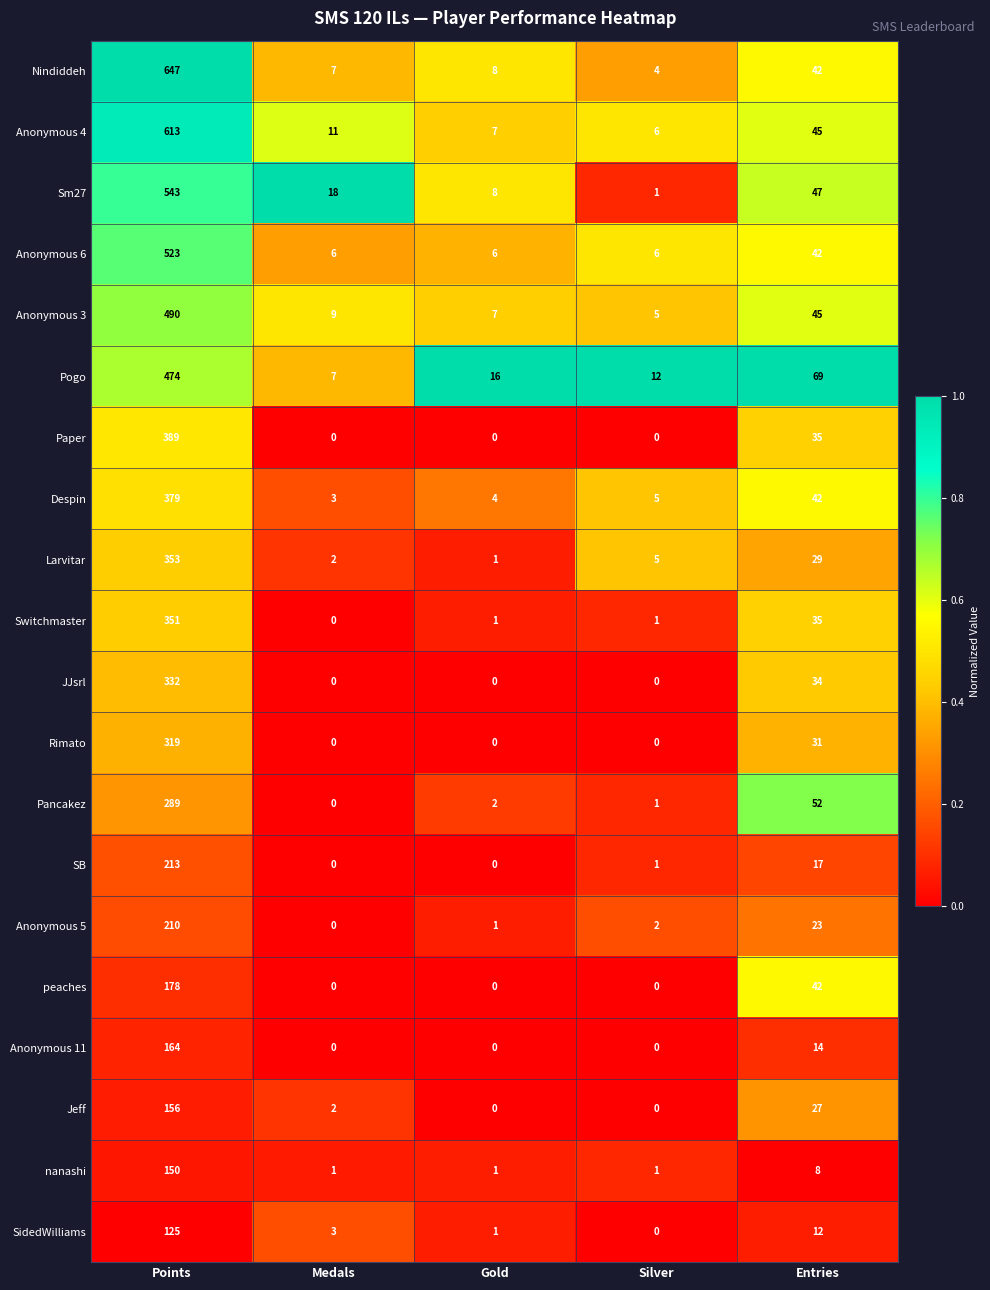

How many series are shown in this chart?

20